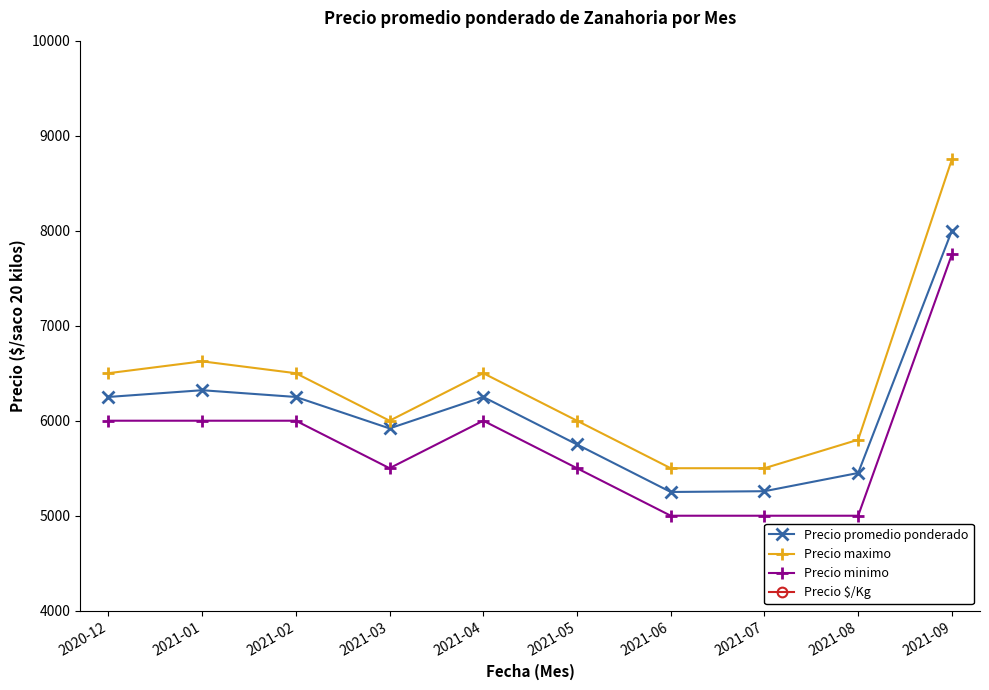

At which category does Precio maximo reach its first local valley?

2021-03